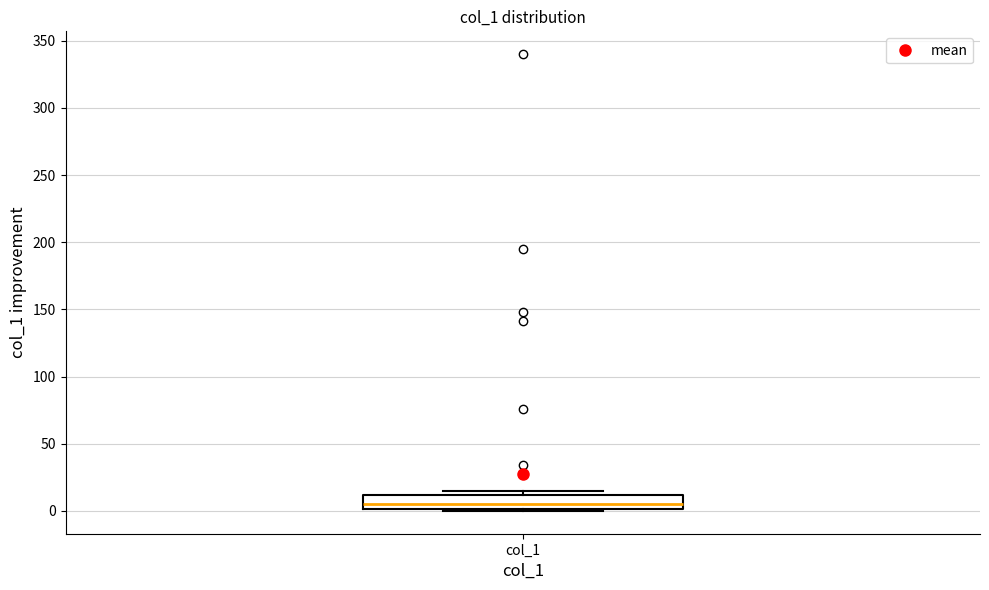

Where is the lower edge of the box for col_1 on the y-axis? The values are not printed on the chart, so give them approximately, as read against the axis.

0